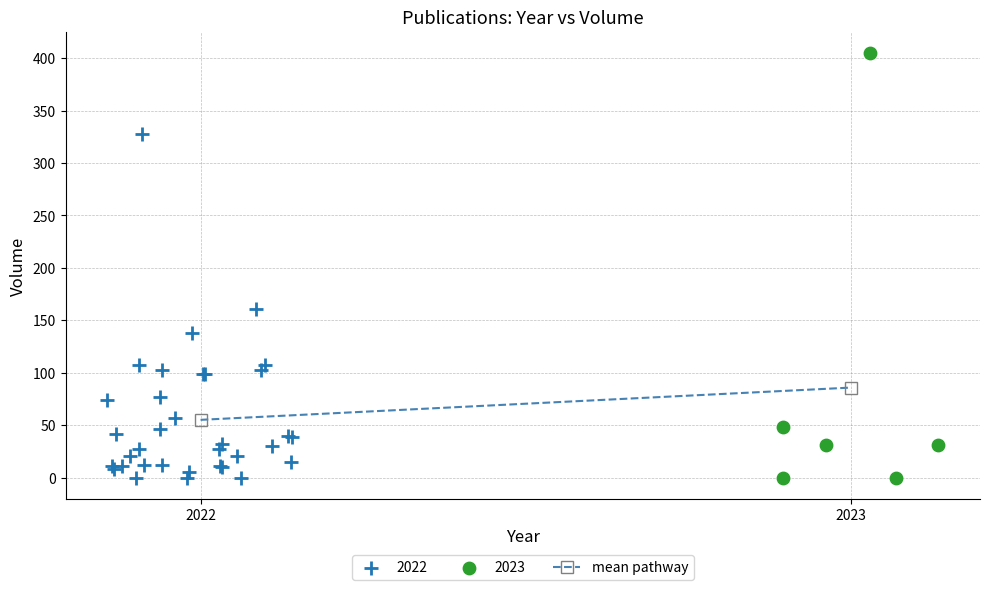

Which series has the largest Y range (max minus min)?

2023